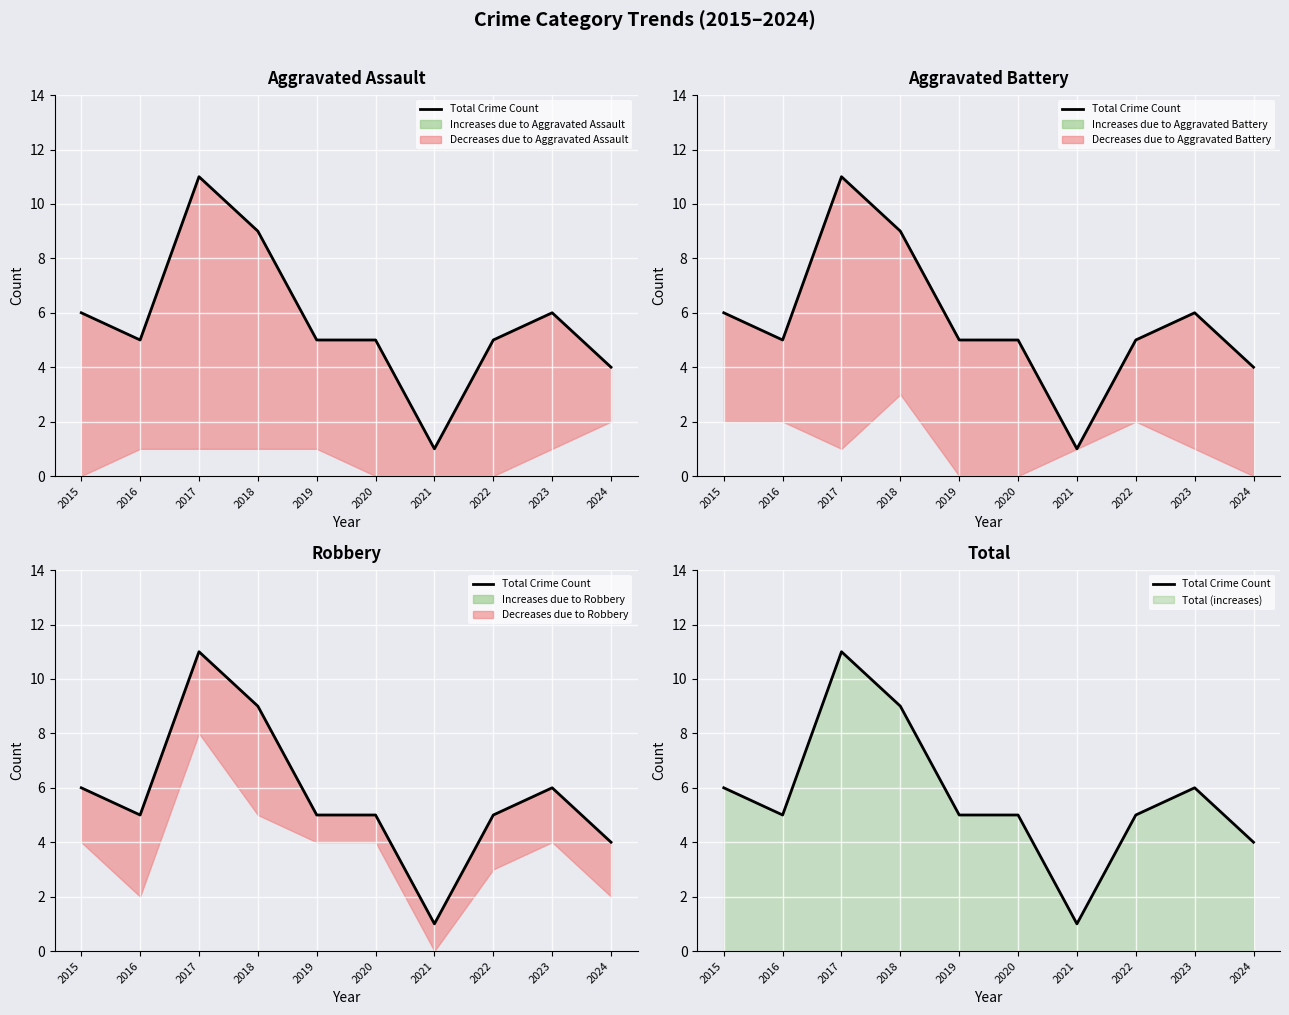

How many interior local valleys (lower than both neighbors) does the data have?

2